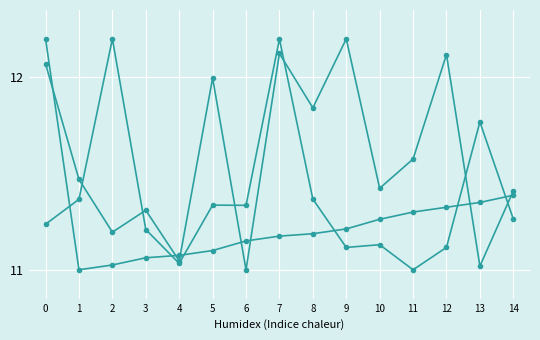

Is this an area chart (filled region under the line)?

No